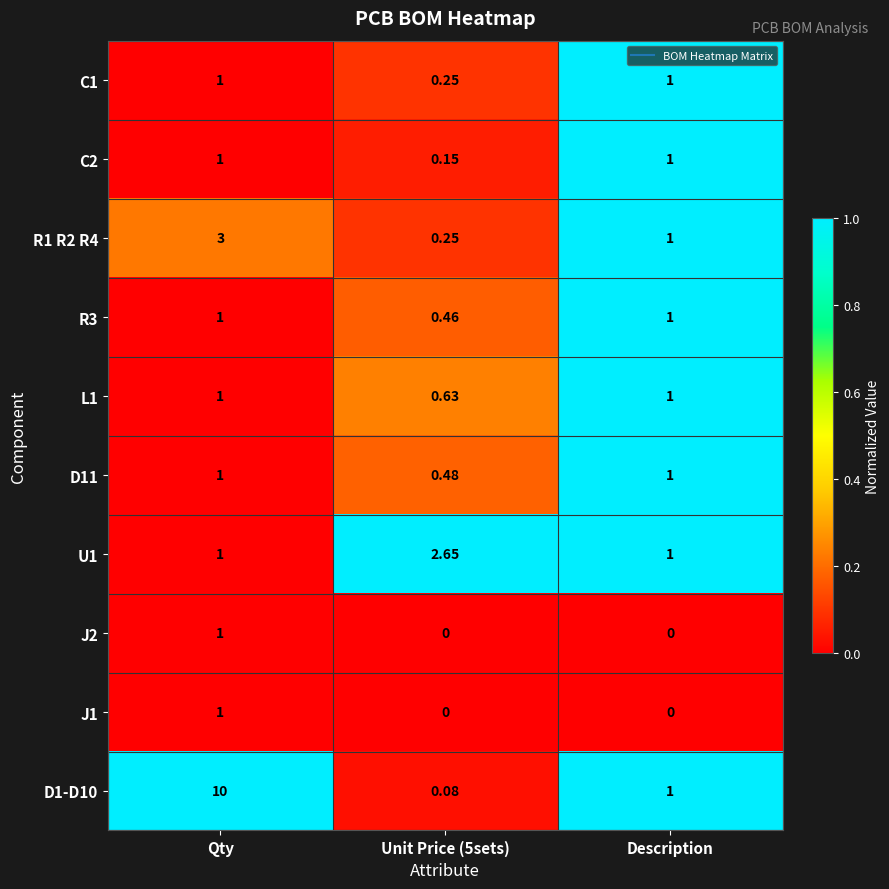

Where does the D1-D10 series first go above 1?

Qty